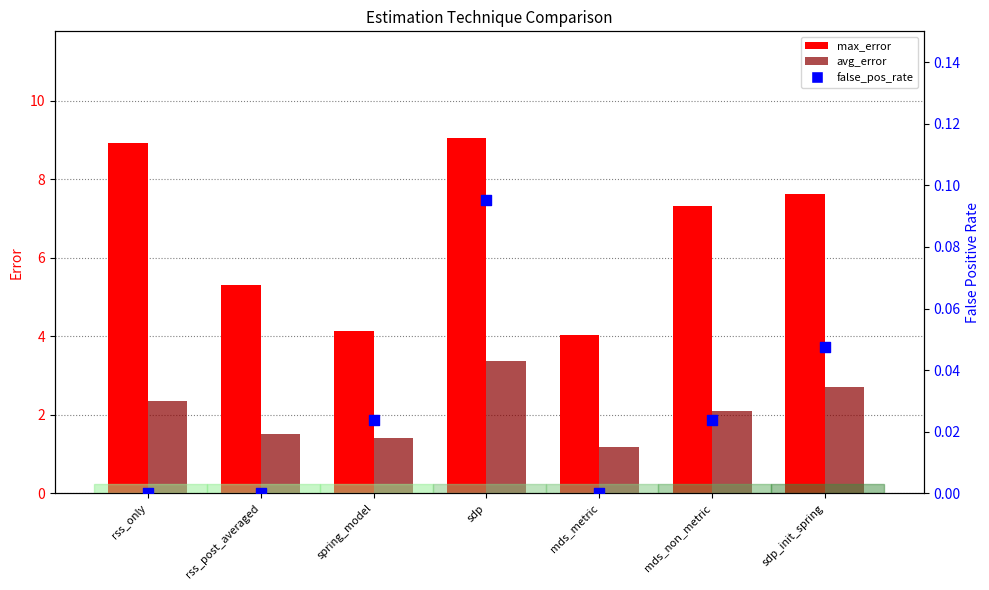

Which series has the largest total across all categories?

max_error